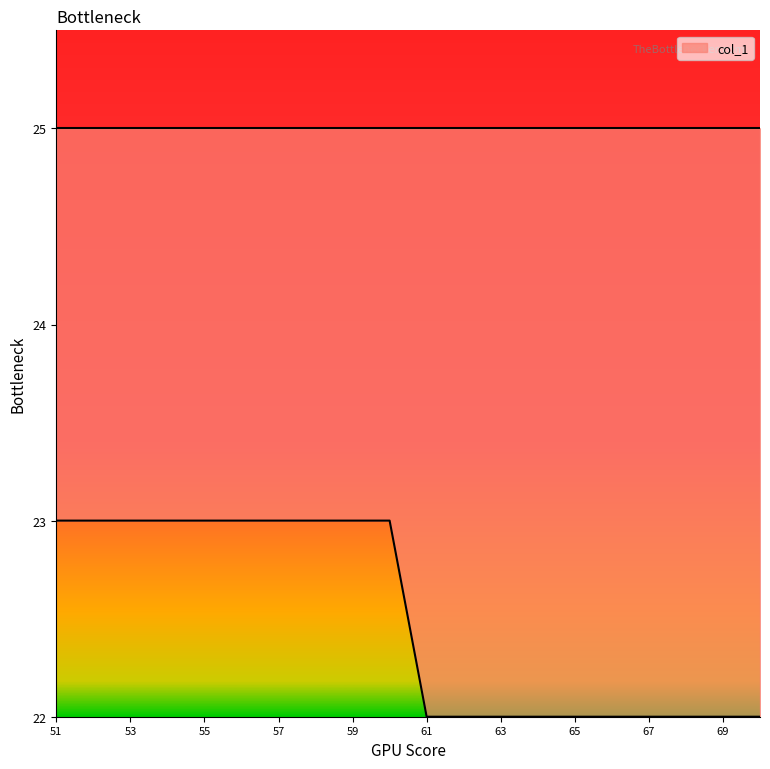

Reading left to right, extract all data points from this chart.

23	23	23	23	23	23	23	23	23	23	22	22	22	22	22	22	22	22	22	22